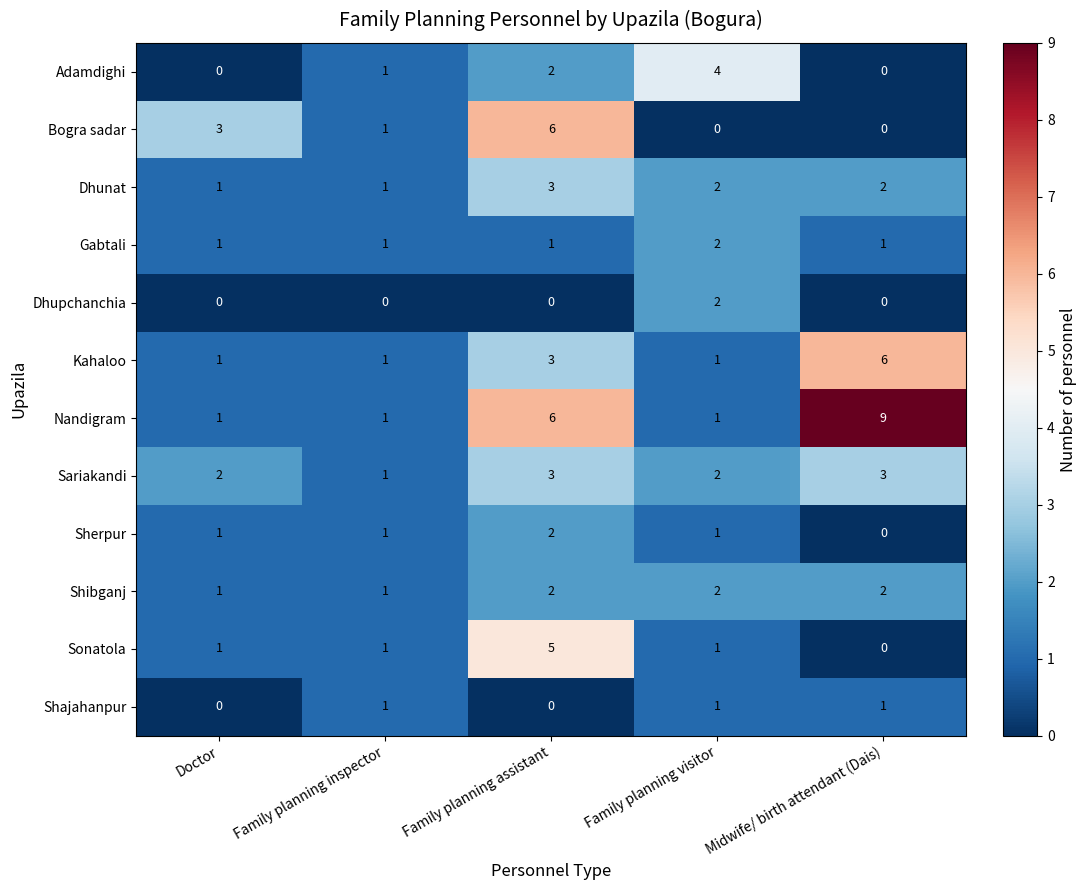

What is the difference between the maximum and second lowest values in the Adamdighi series?

4